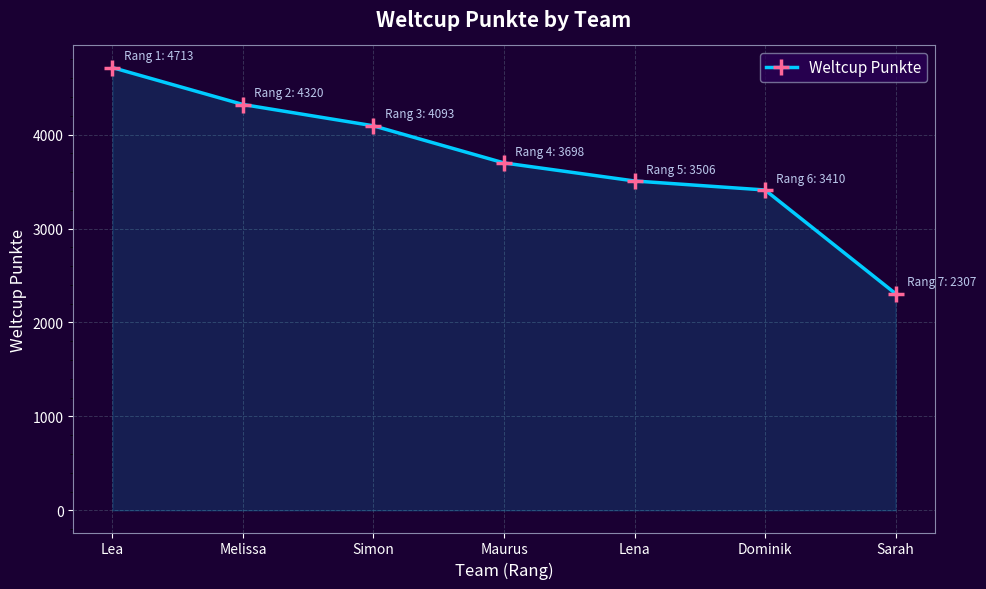

What is the label of the 5th point from the right?

Simon